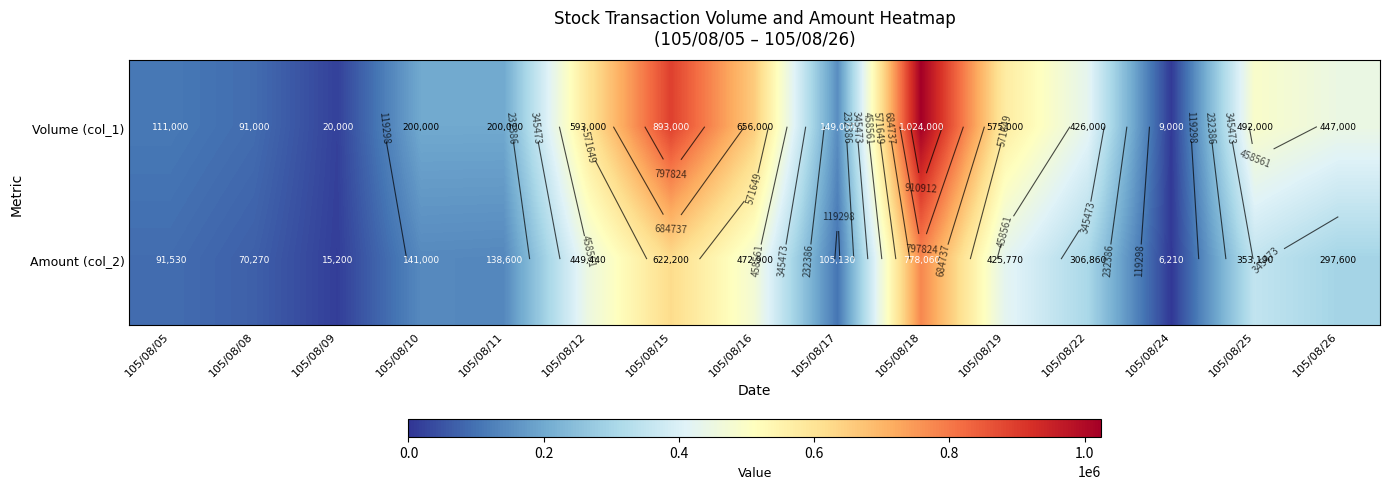

The Volume (col_1) series shows 47477 at 105/08/05. True or false?

False